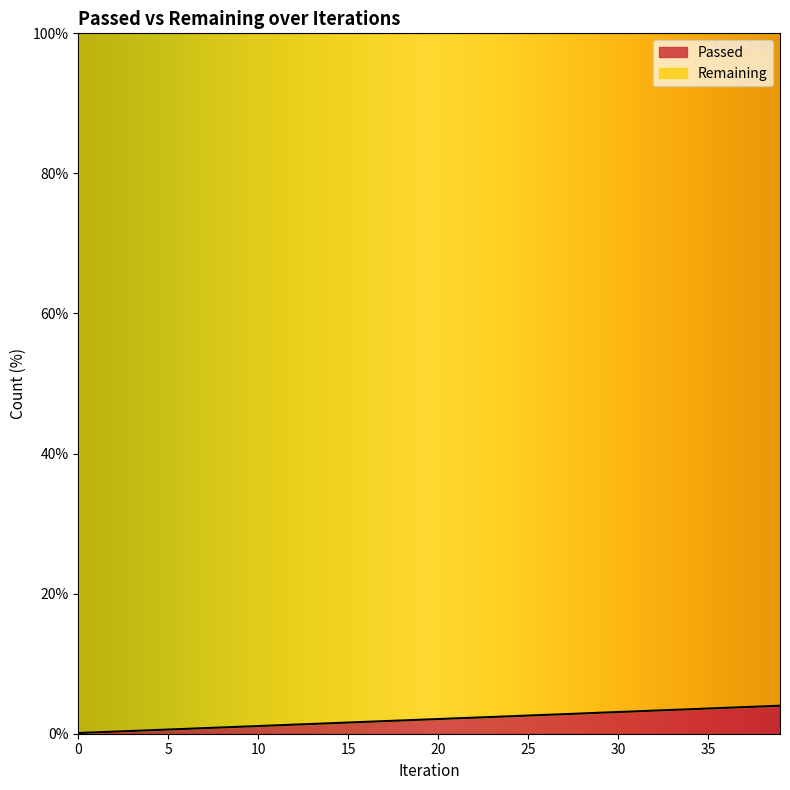

Does the chart have visible grid lines?

No